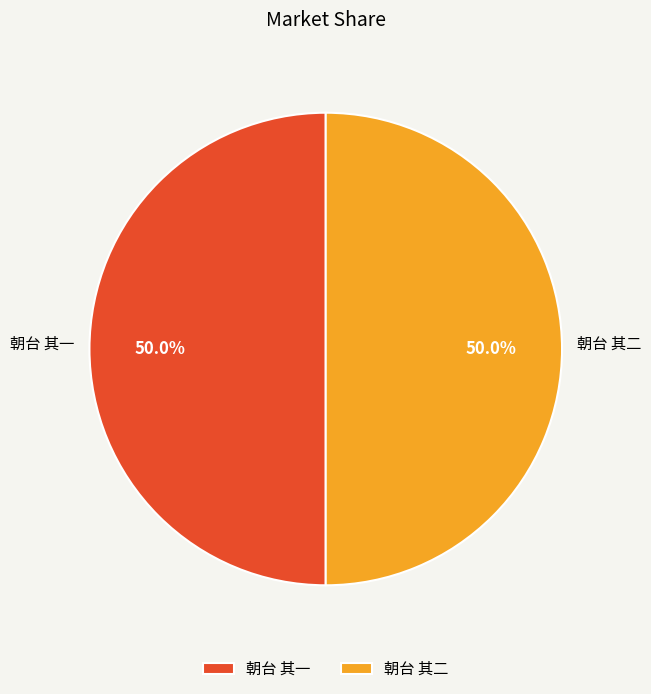

What is the ratio of the value at 朝台 其一 to the value at 朝台 其二?

1.0